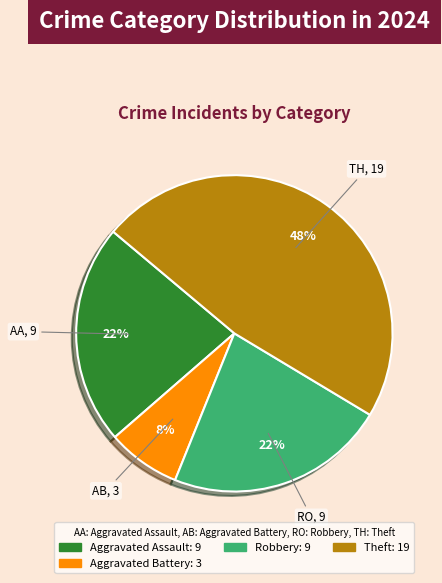

Count the number of slices in the pie.

4